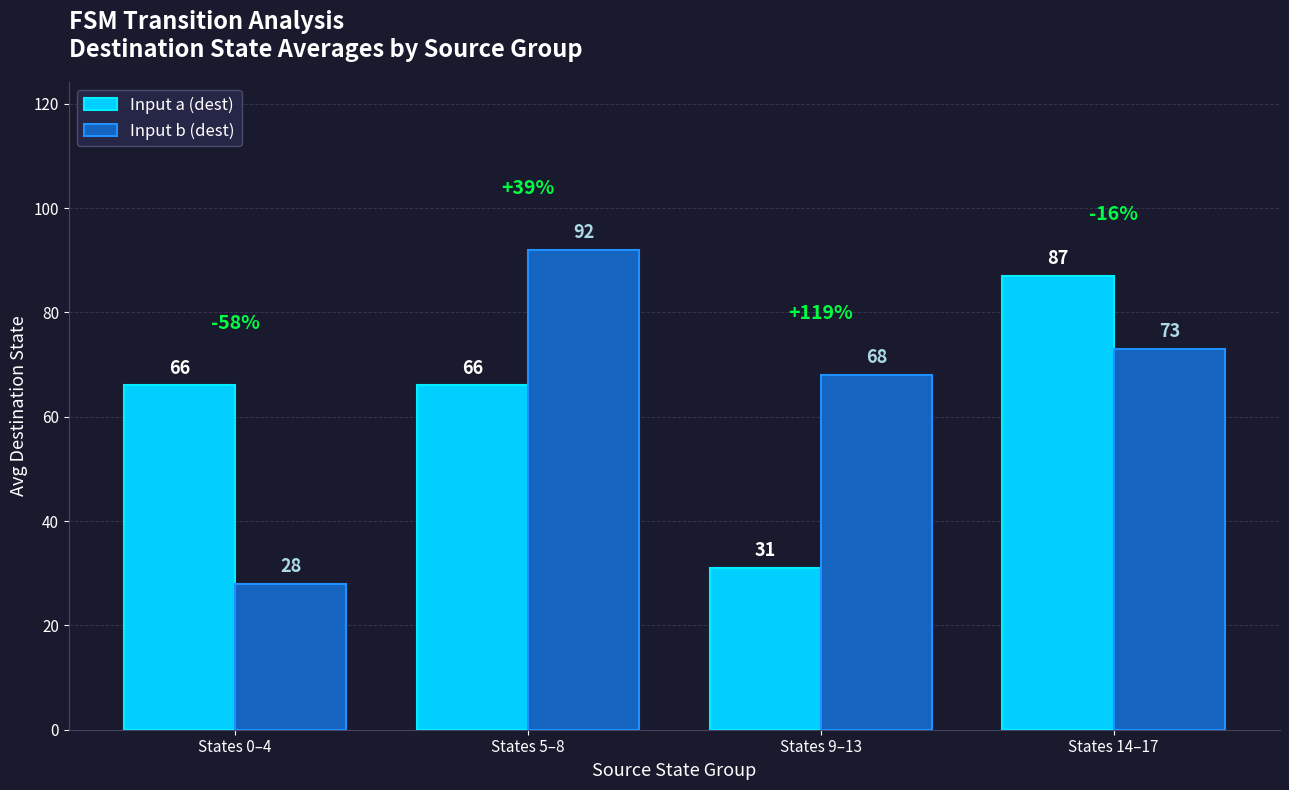

Which series has the largest range (max minus min)?

Input b (dest)